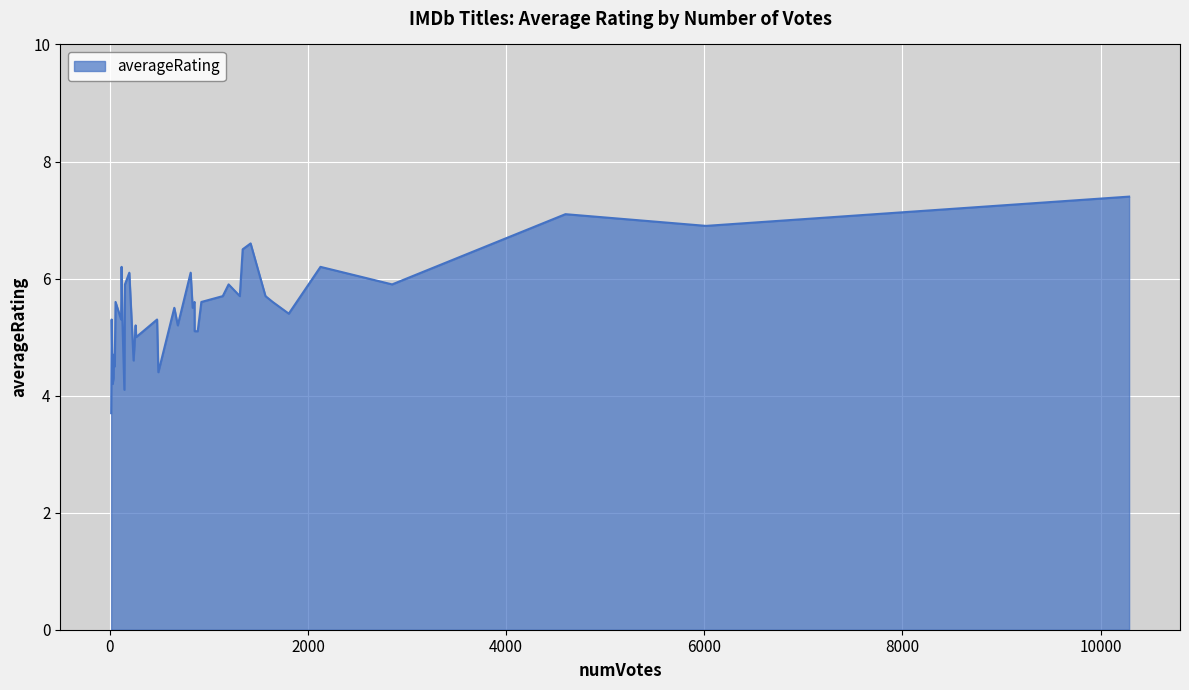

What is the sum of all values?

219.1